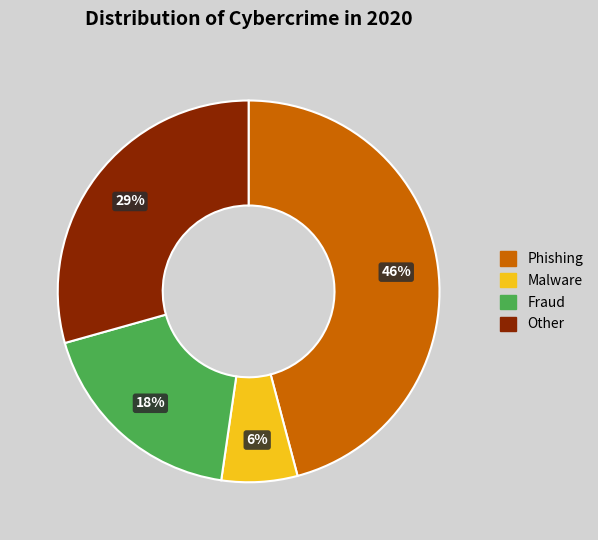

Is there a majority slice in this chart?

No